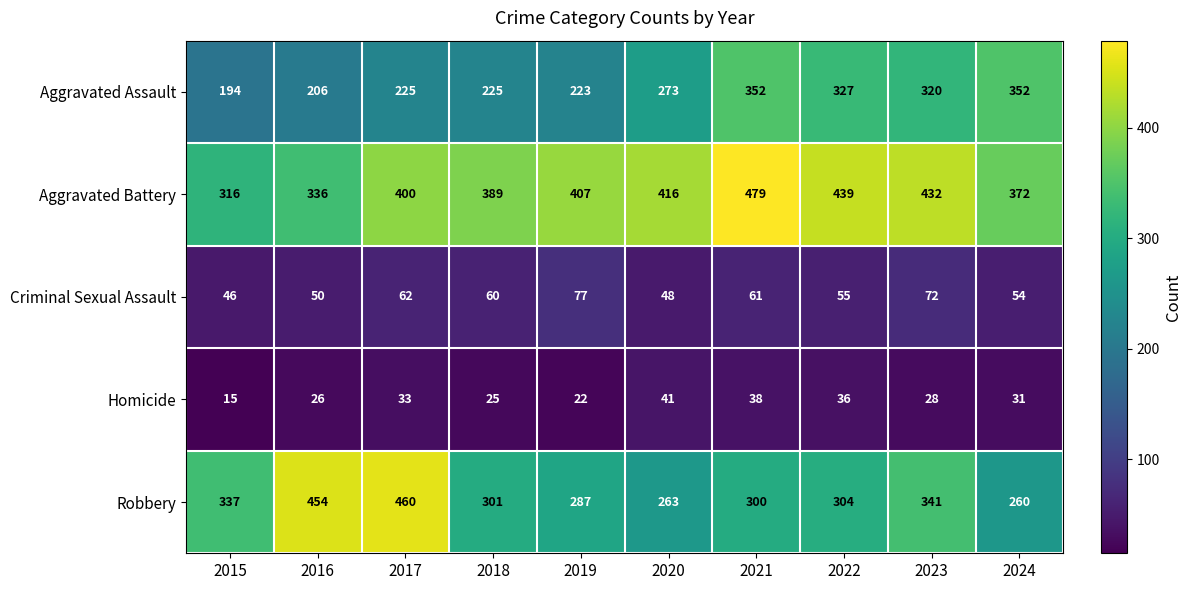

What is the sum of the Aggravated Battery values at 2023 and 2024?

804